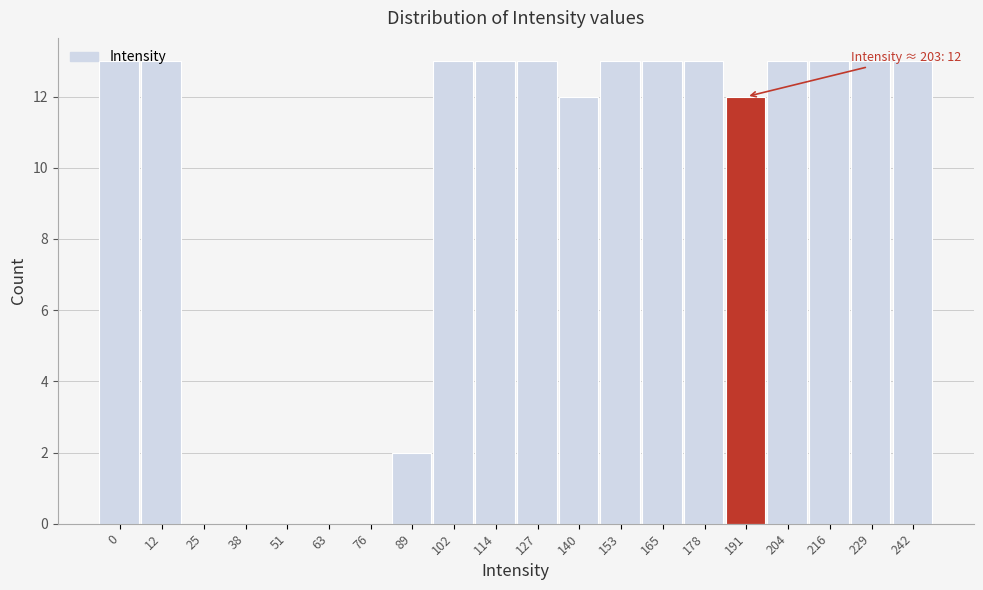

What is the sum of the values at 25 and 153?

13